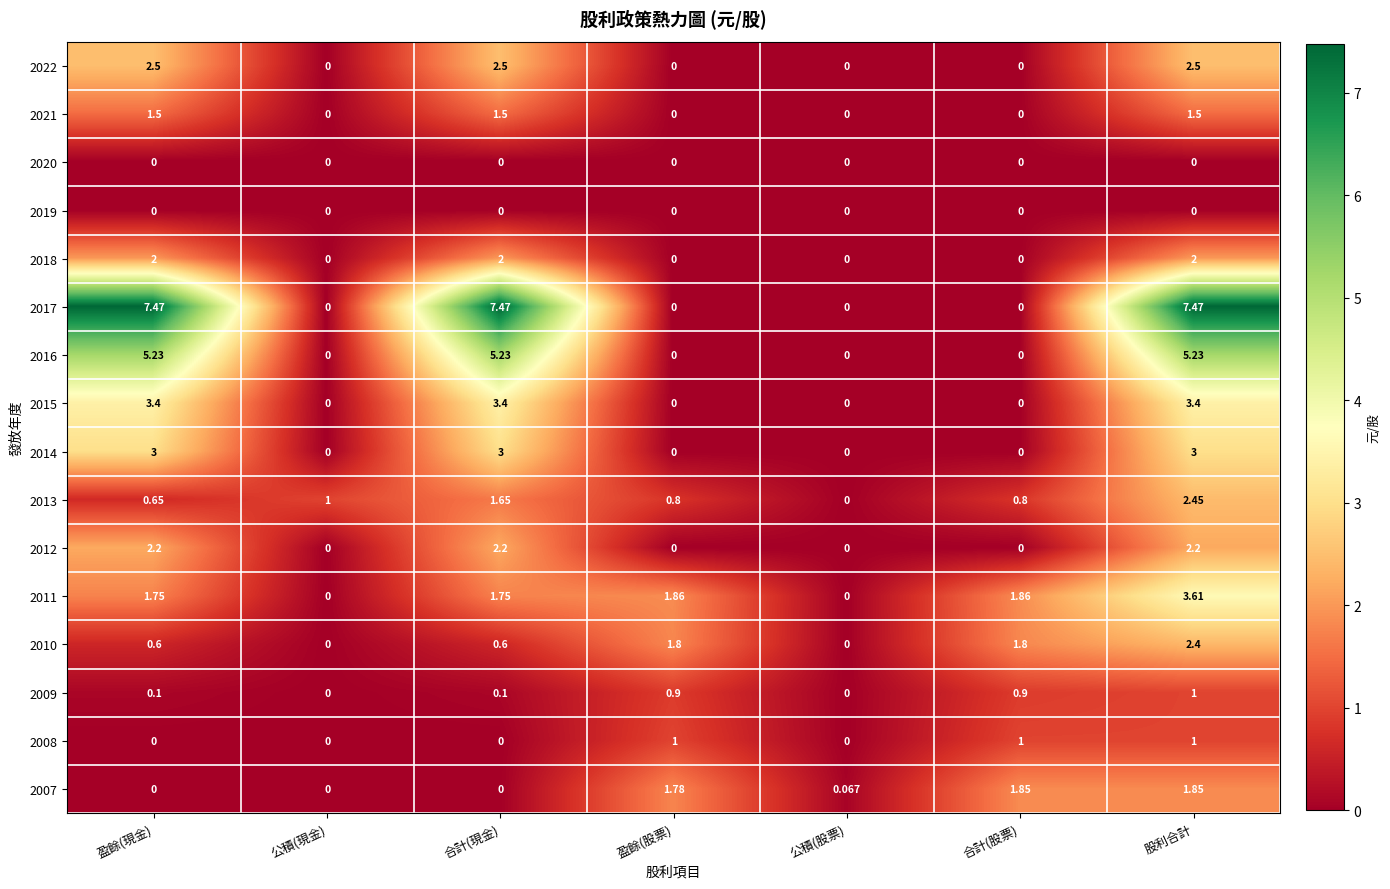

Which series changed the most between 合計(現金) and 盈餘(股票)?

2017